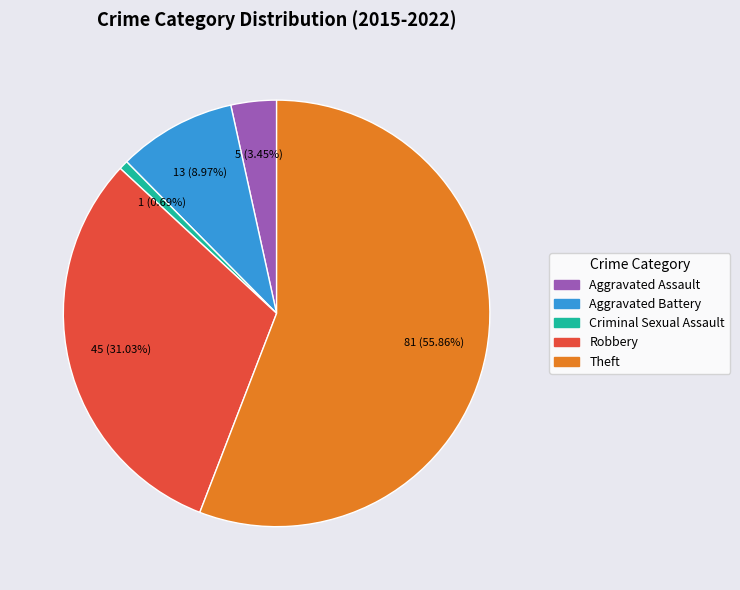

How many slices are in this pie chart?

5